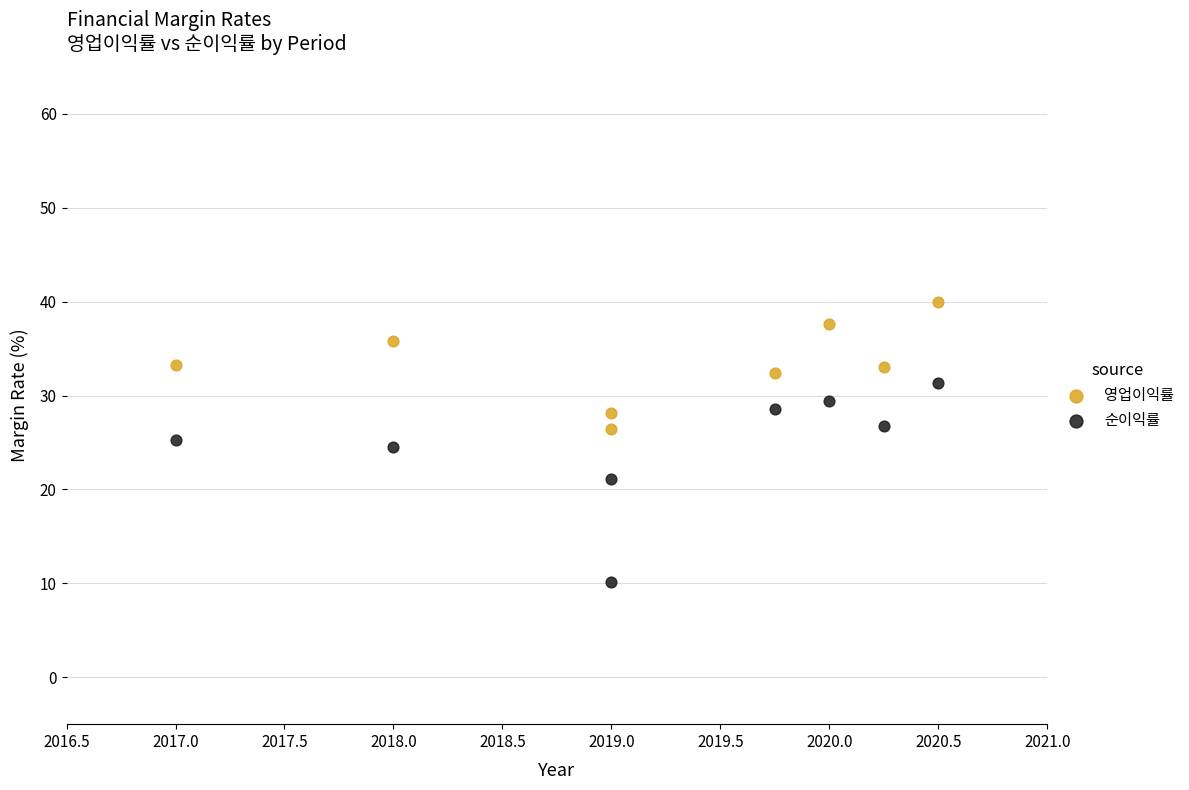

Which series contains the highest Y value?

영업이익률